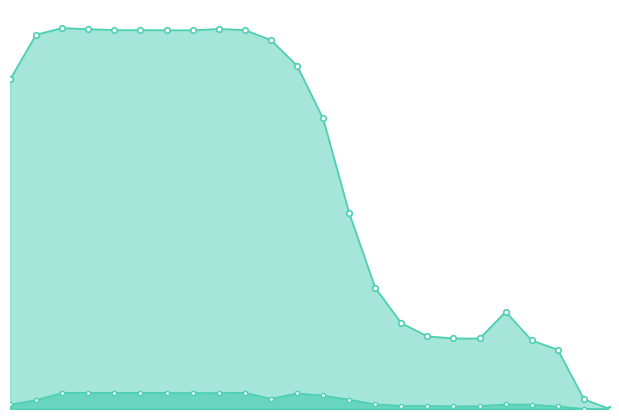

True or false: row1 and row2 cross at least once.

False